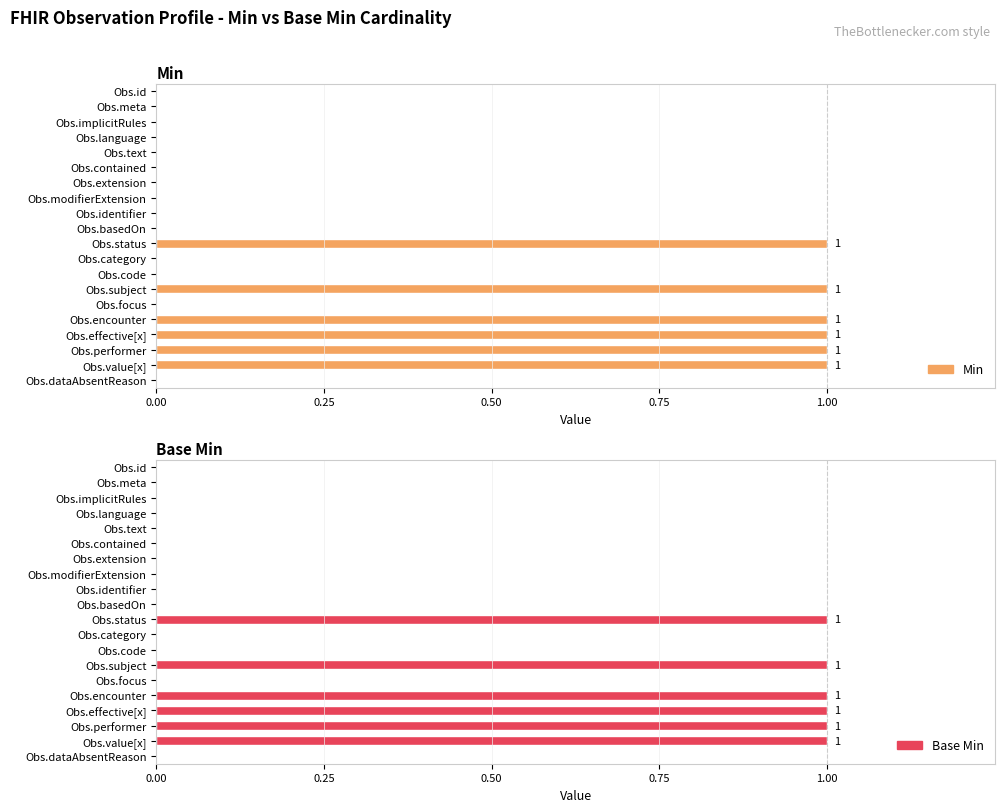

List the series in order of their peak value, lowest first.

Min, Base Min